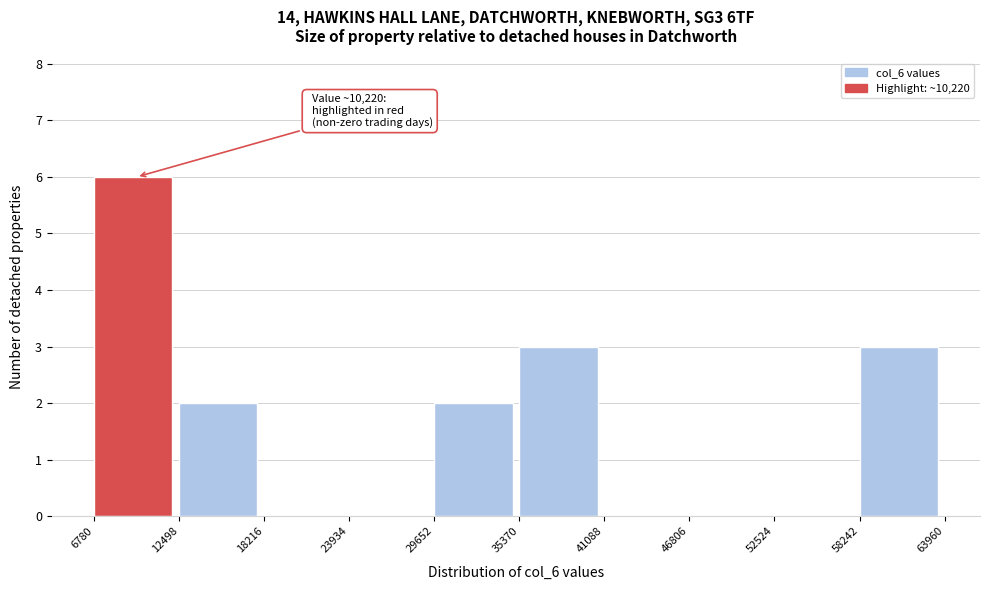

Over which range of the x-axis is the bar tallest?

6780 to 12498